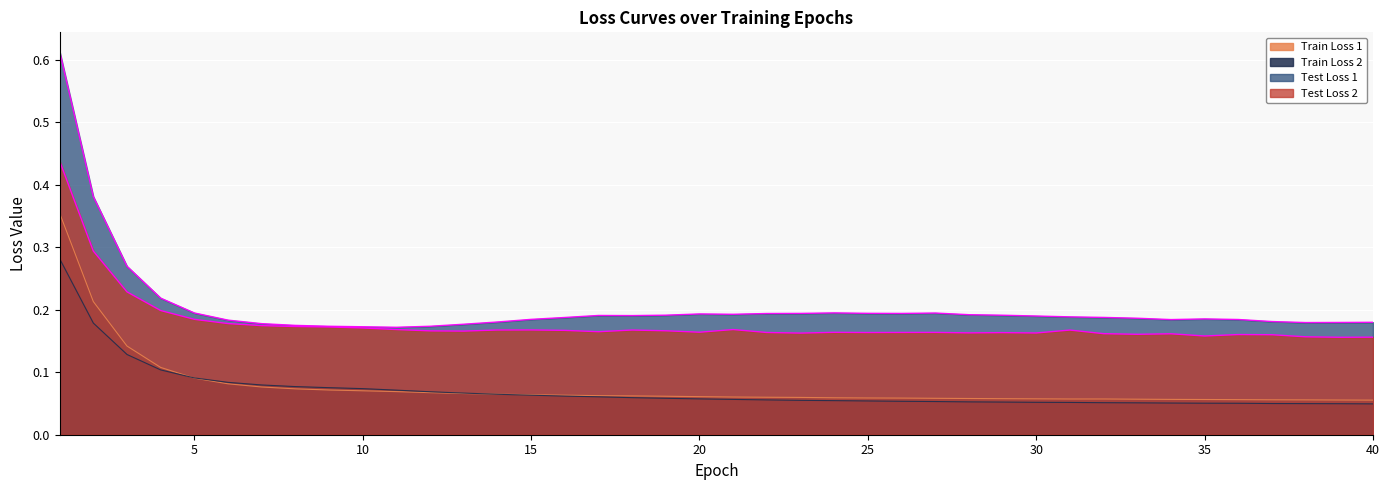

What is the value of the Test Loss 1 point at the 20th from the left?

0.2